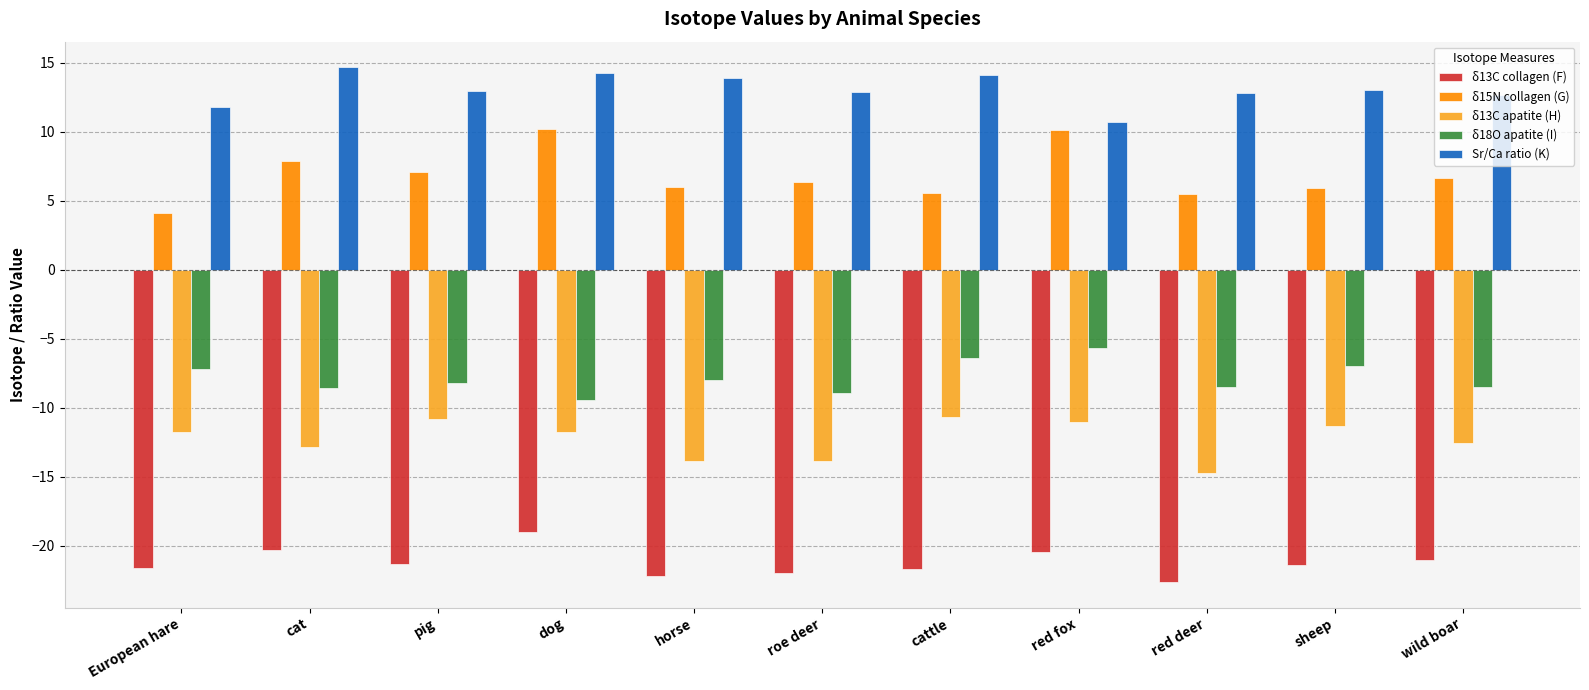

How many groups of bars are there?

11